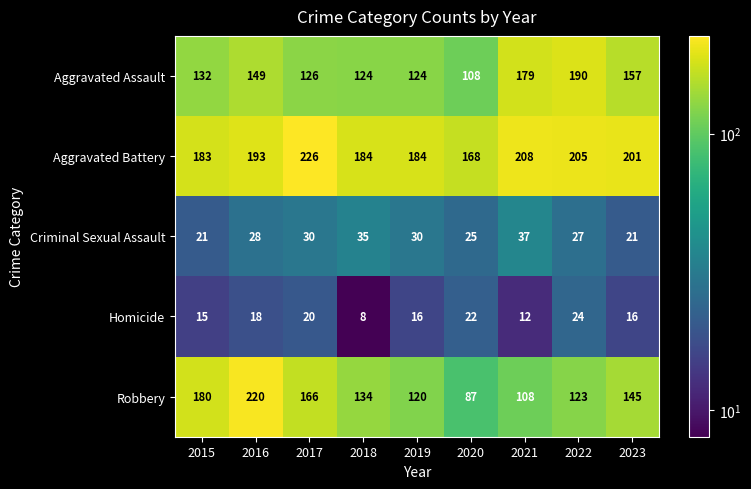

Which label corresponds to the largest value in the chart?

2017